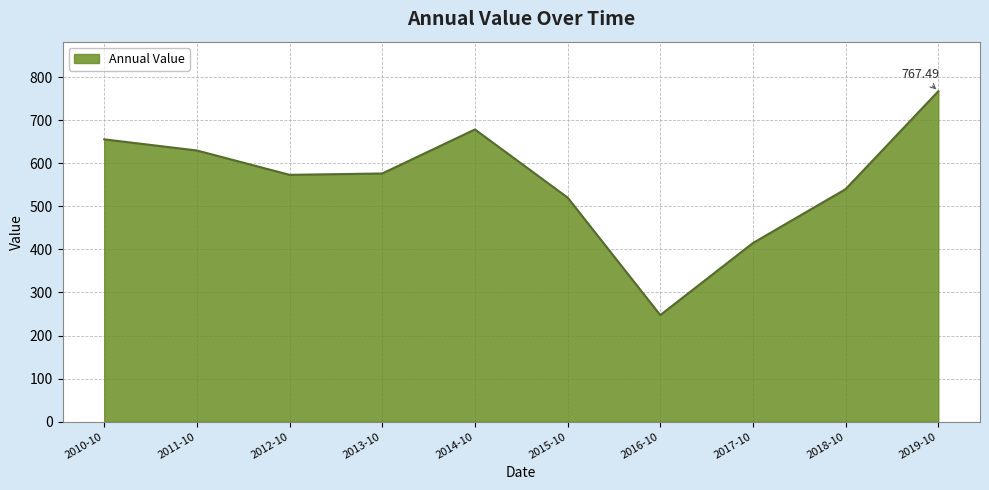

What is the difference between the values at 2015-10 and 2010-10?

135.2